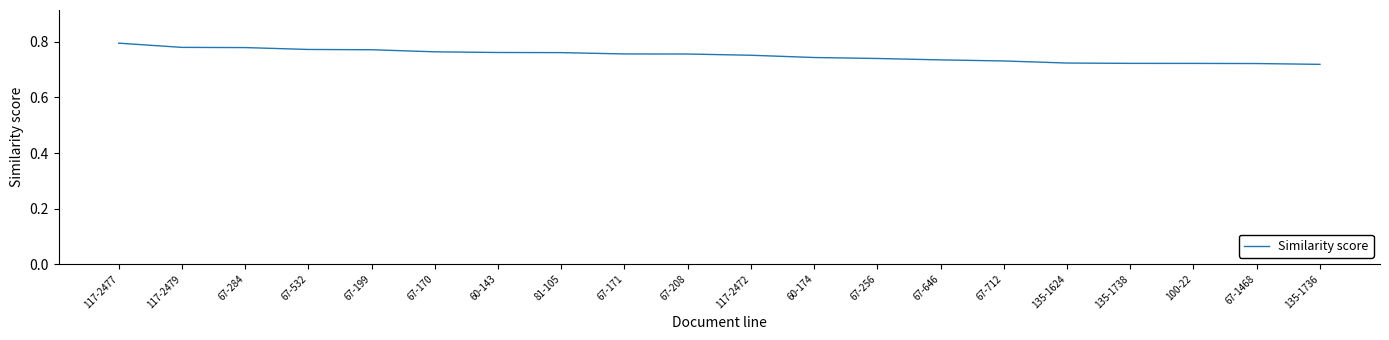

Does the chart have visible grid lines?

No